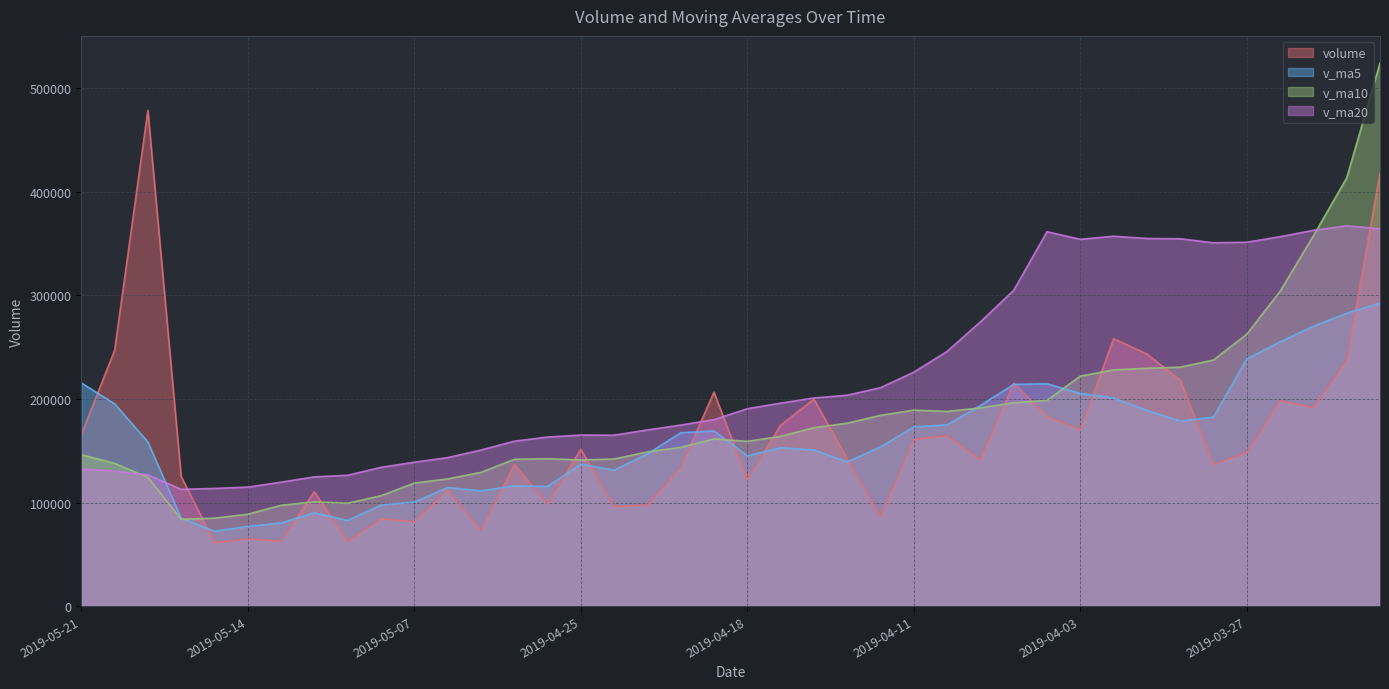

Read the v_ma10 value at 2019-04-17.

163871.6